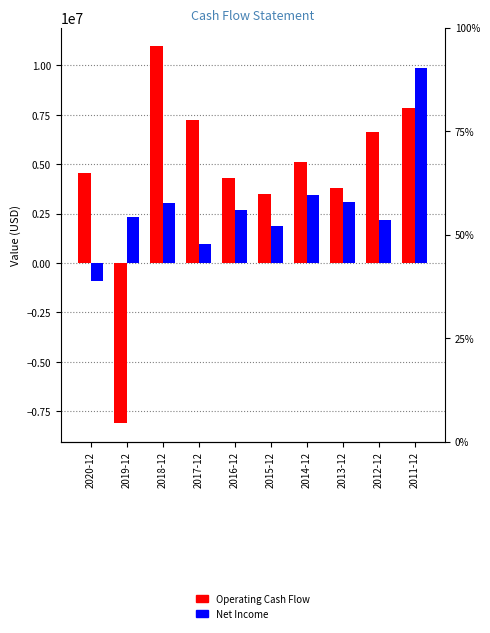

What is the label of the 4th bar from the right?

2014-12